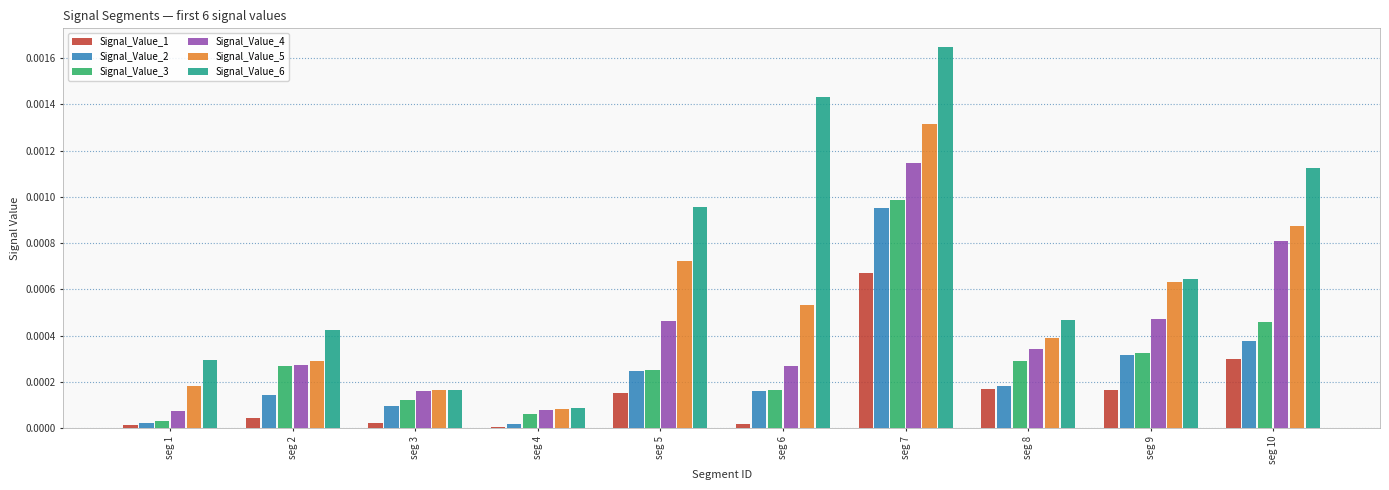

Which series changed the most between seg 9 and seg 10?

Signal_Value_6